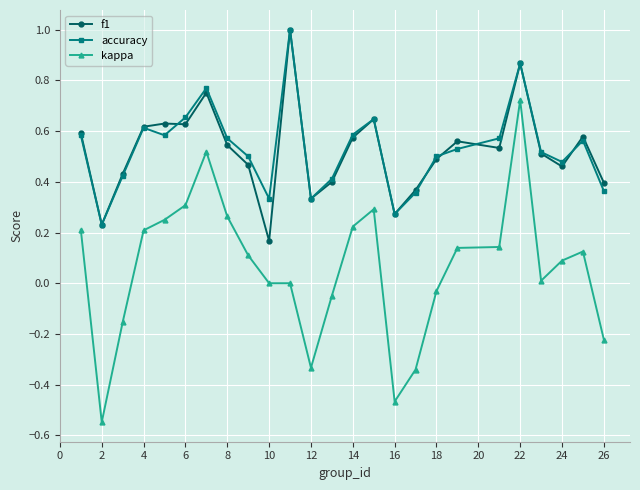

True or false: f1 and kappa intersect in this chart.

False